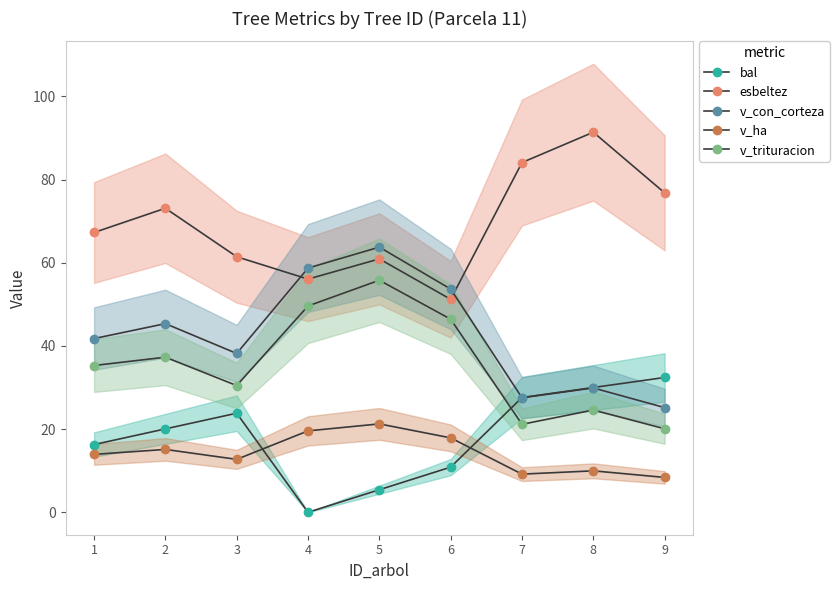

Which series has the widest spread of values?

esbeltez